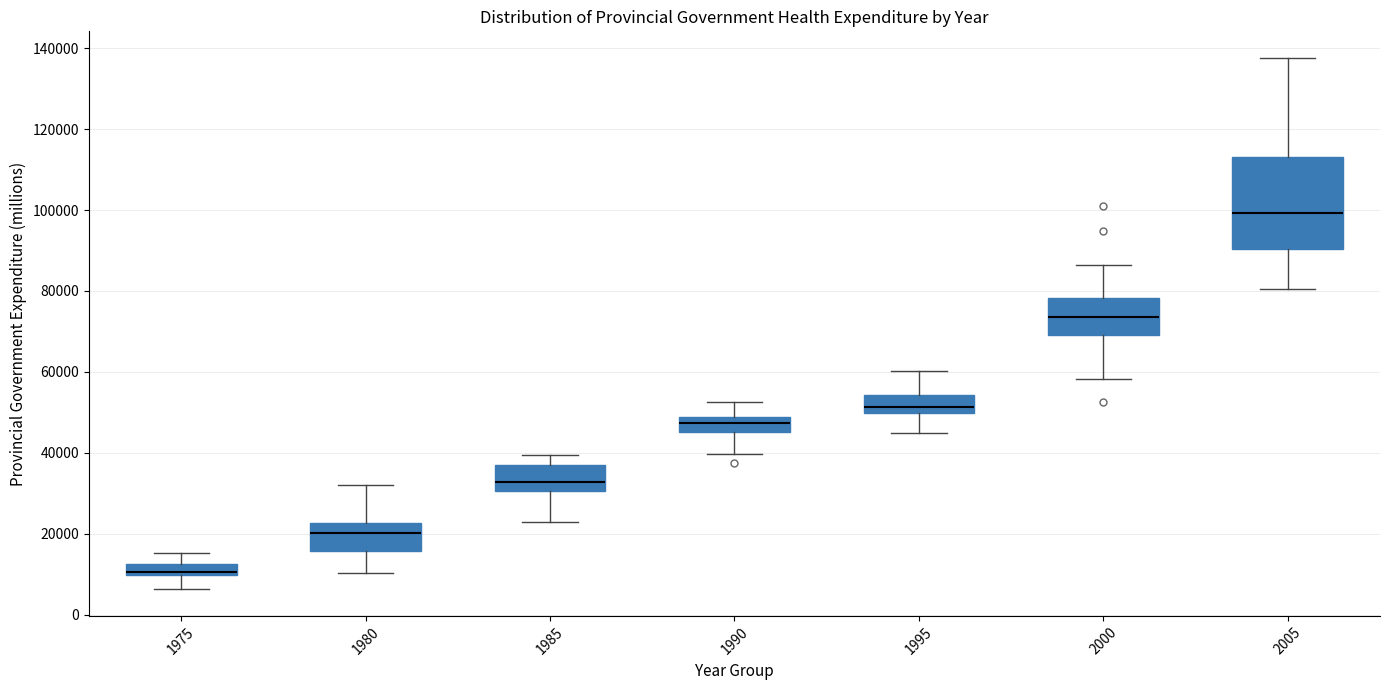

Where does the lower whisker of the box at x = 2000 end on the y-axis? The values are not printed on the chart, so give them approximately, as read against the axis.

58000